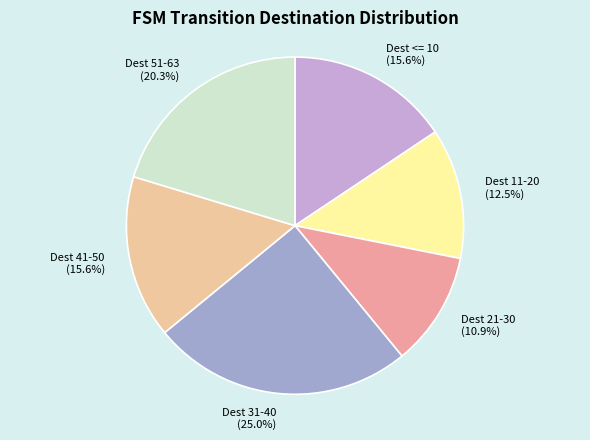

Which category has the biggest portion of the pie?

Dest 31-40